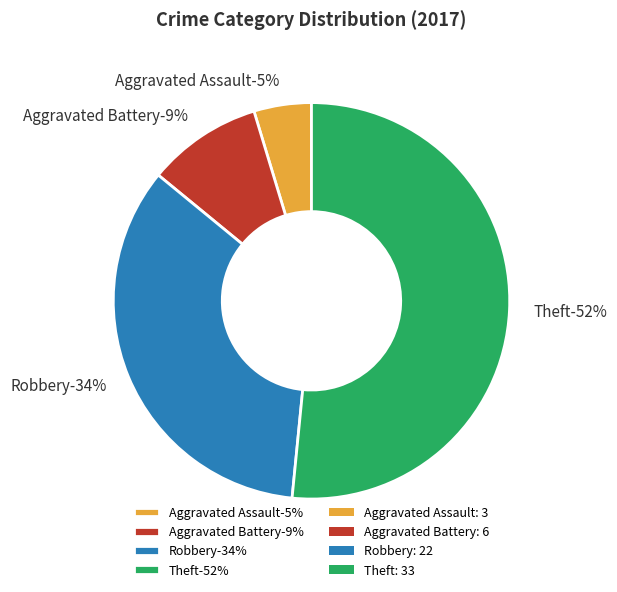

How many slices are in this pie chart?

4